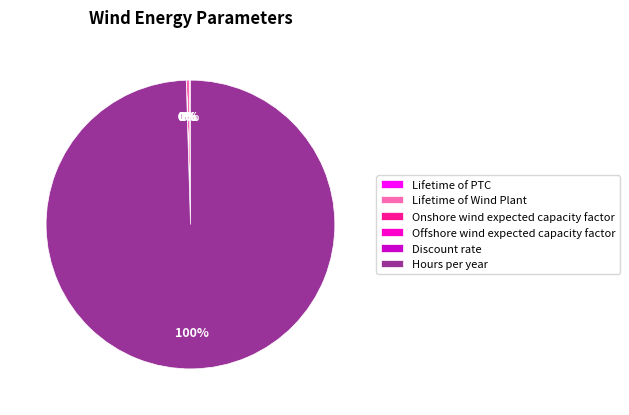

True or false: Lifetime of Wind Plant accounts for 0% of the total.

True